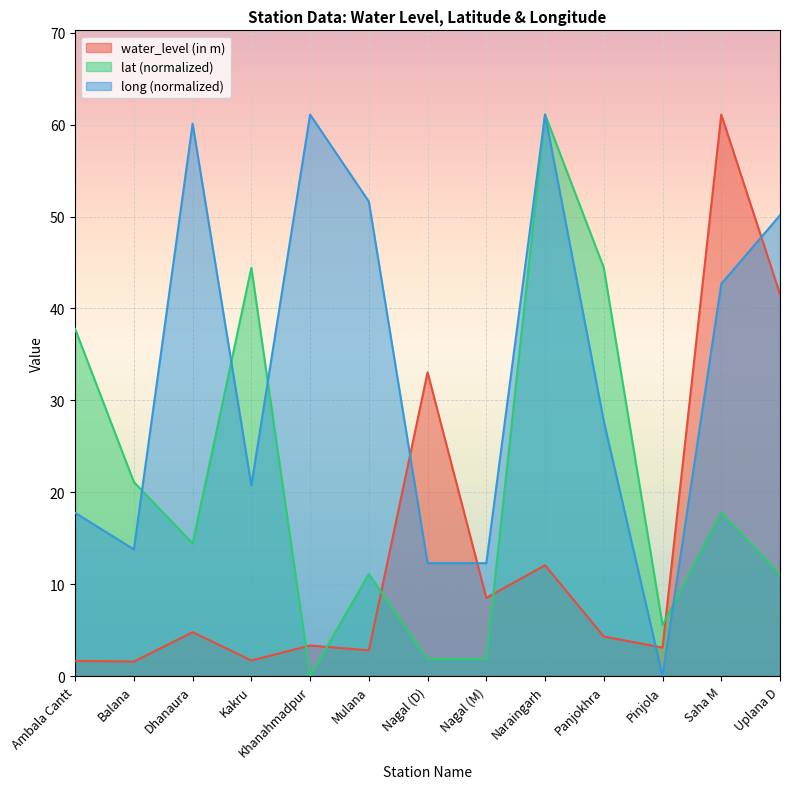

What is the difference between the maximum and minimum values in the long series?

61.1